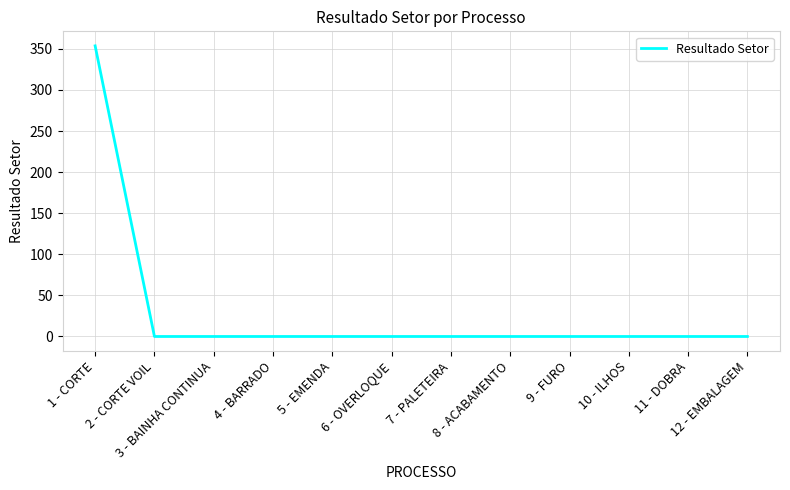

What is the difference between the maximum and minimum values?

353.7